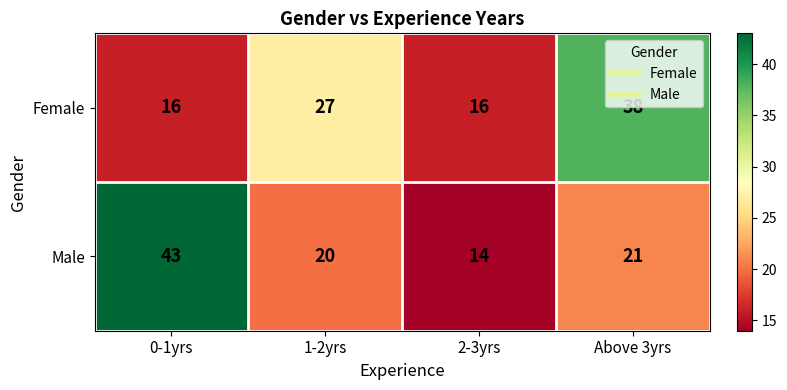

True or false: Male has a value of 28 at Above 3yrs.

False